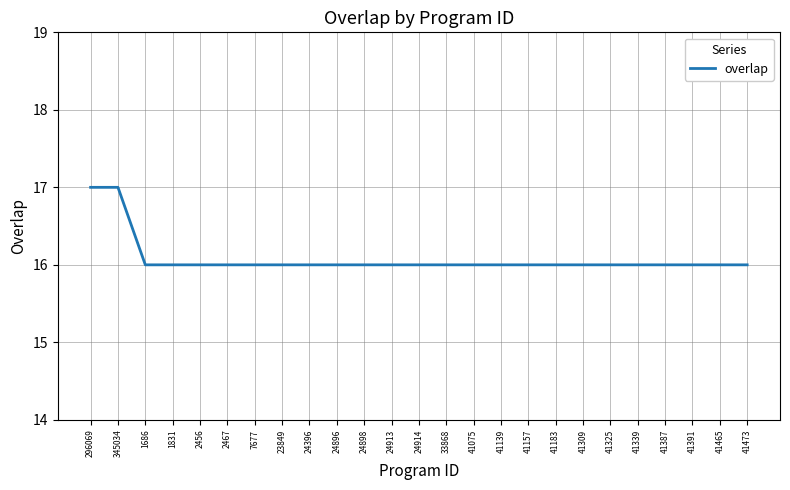

What is the smallest value displayed?

16